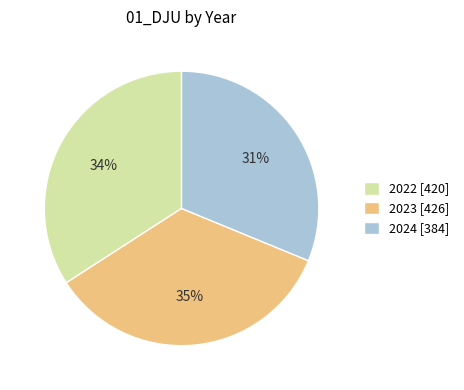

Rank the categories by value from highest to lowest.

2023, 2022, 2024